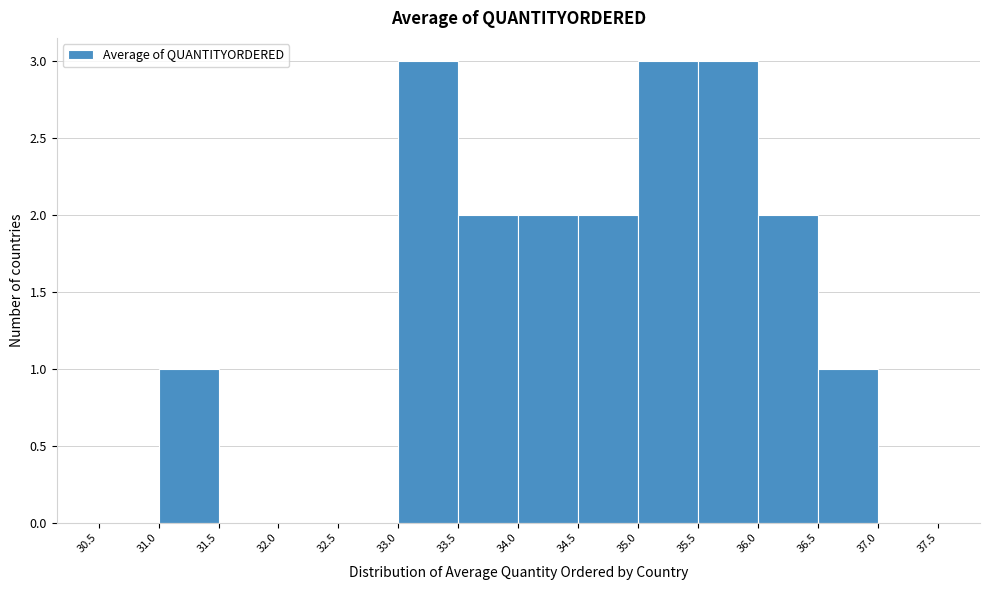

Reading left to right, list every bar in this chart as the range it spans on the x-axis followed by its height. The values are not printed on the chart, so give them approximately, as read against the axis.

30.5 to 31.0: 0
31.0 to 31.5: 1
31.5 to 32.0: 0
32.0 to 32.5: 0
32.5 to 33.0: 0
33.0 to 33.5: 3
33.5 to 34.0: 2
34.0 to 34.5: 2
34.5 to 35.0: 2
35.0 to 35.5: 3
35.5 to 36.0: 3
36.0 to 36.5: 2
36.5 to 37.0: 1
37.0 to 37.5: 0